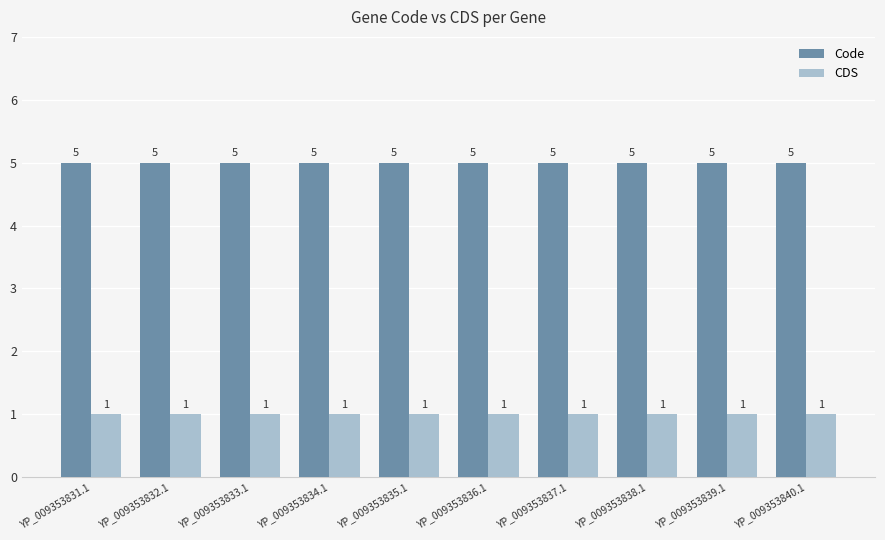

At YP_009353837.1, list the series in order from smallest to largest.

CDS, Code